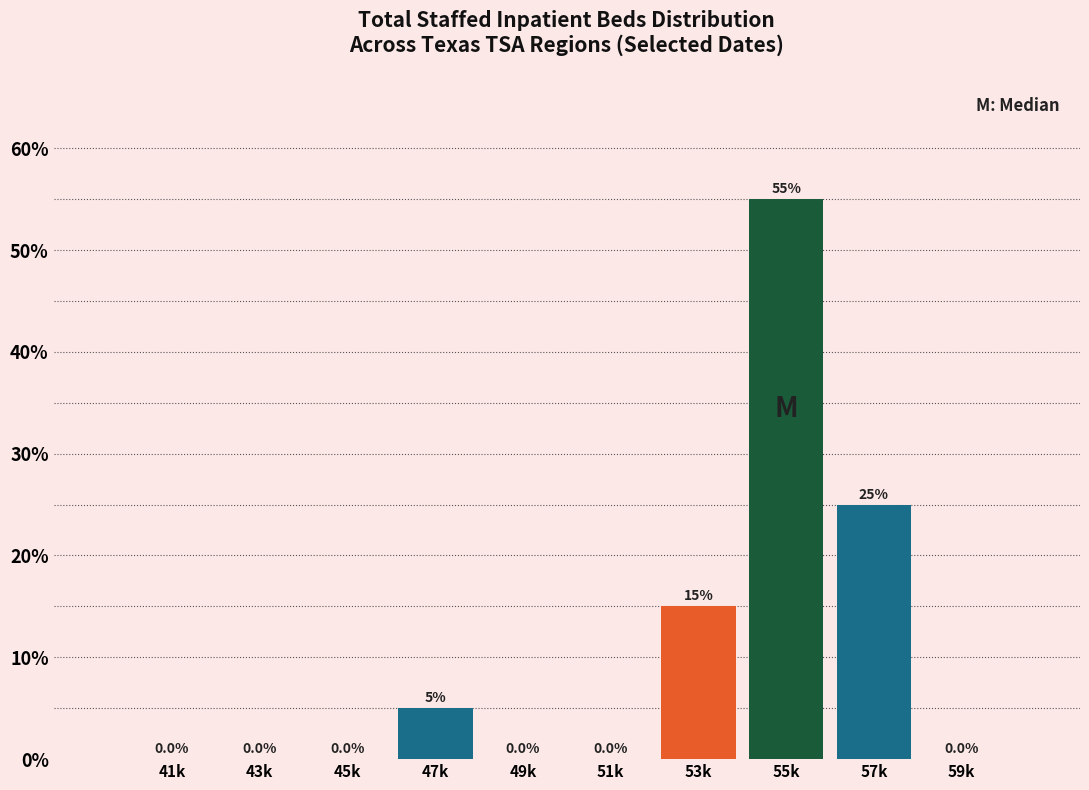

Reading left to right, extract all data points from this chart.

41k=0.0	43k=0.0	45k=0.0	47k=5.0	49k=0.0	51k=0.0	53k=15.0	55k=55.0	57k=25.0	59k=0.0